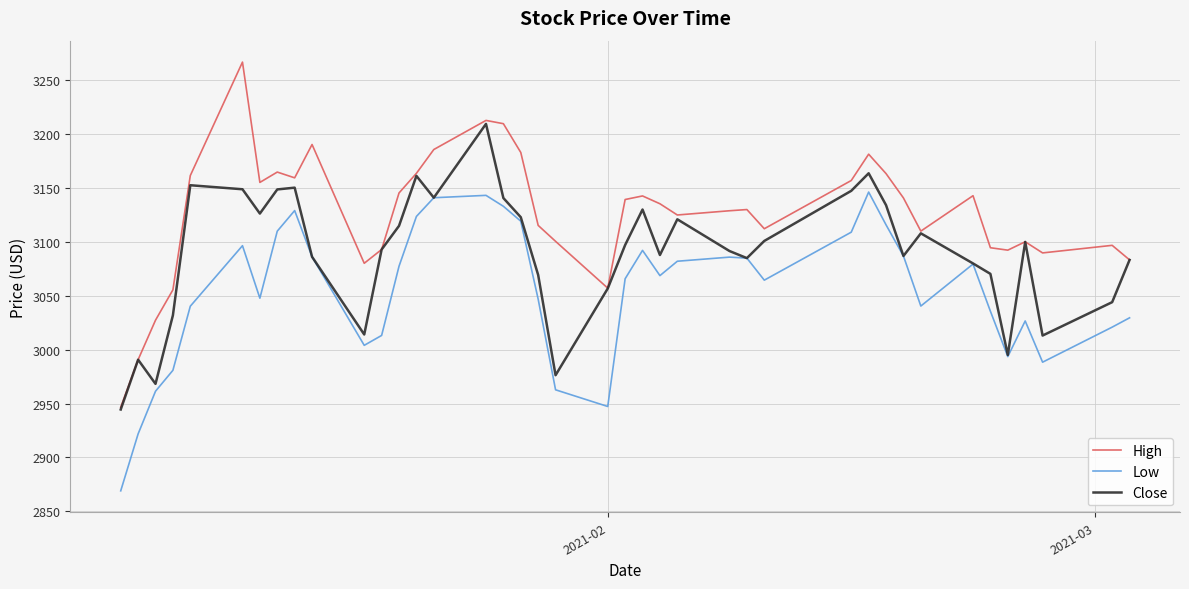

Rank the series by their average value, from lowest to highest.

Low, Close, High